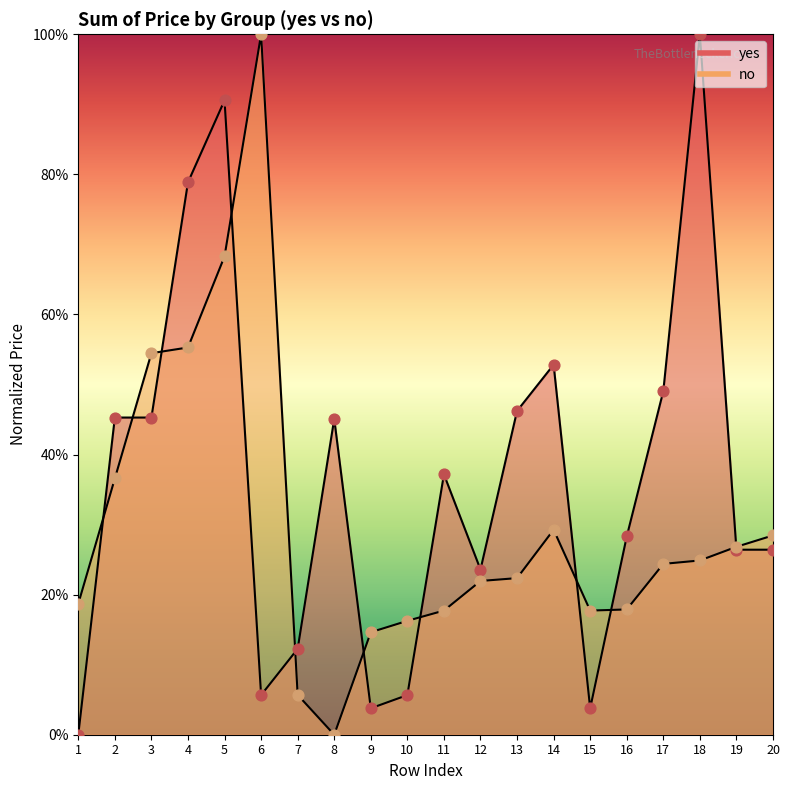

What are all the series names shown in the legend?

yes, no